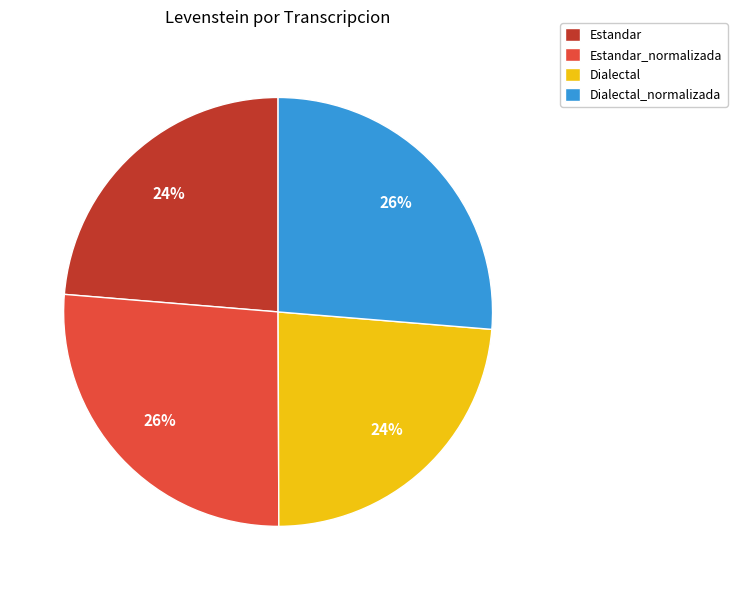

What is the ratio of the value at Dialectal to the value at Estandar?

1.0